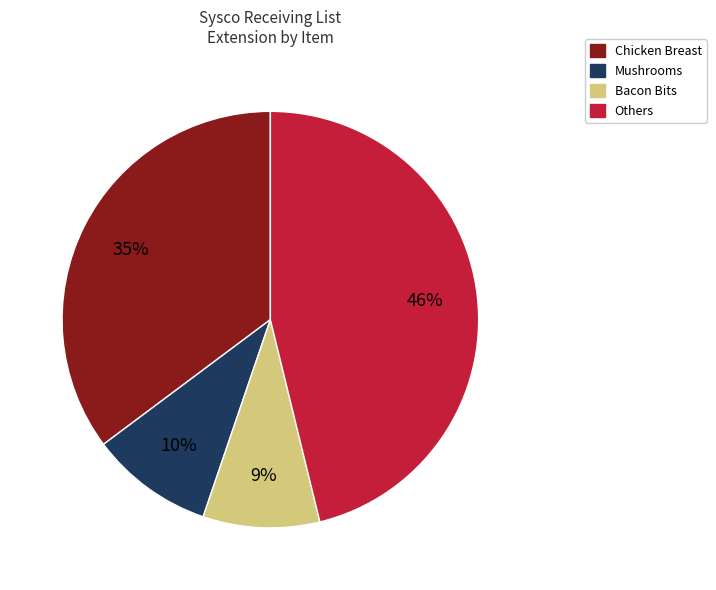

Is there any slice that represents more than half of the pie?

No